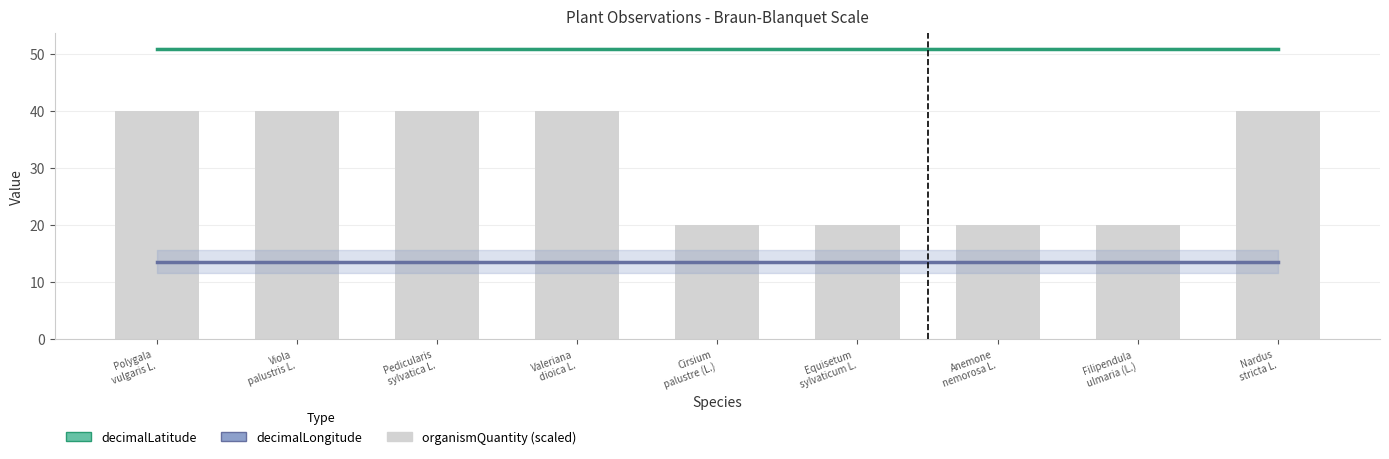

What is the label of the 9th bar from the right?

Polygala
vulgaris L.